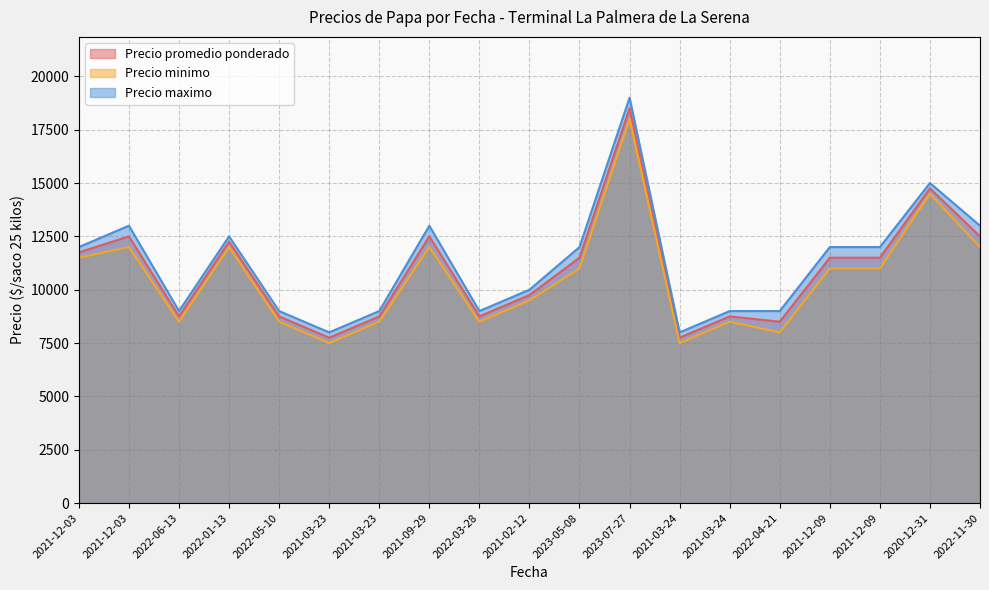

What is the difference between the maximum and second lowest values in the Precio maximo series?

11000